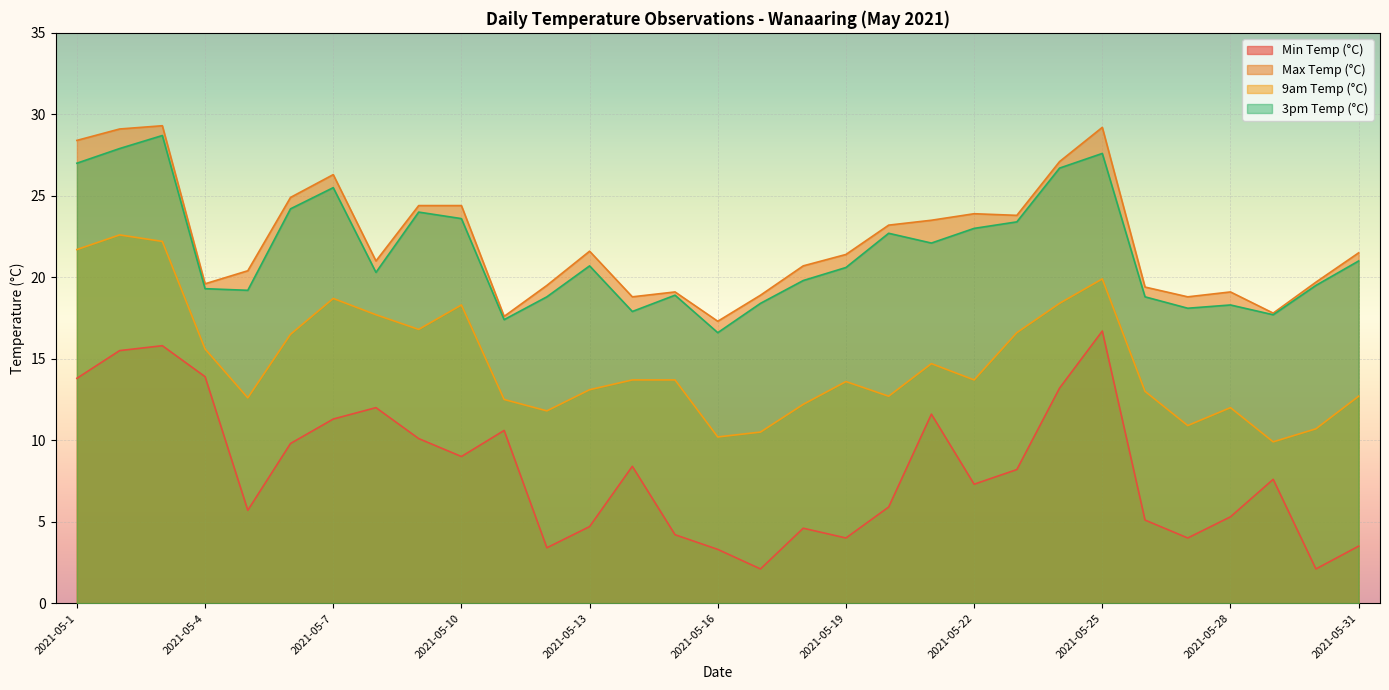

What are all the series names shown in the legend?

Min Temp (°C), Max Temp (°C), 9am Temp (°C), 3pm Temp (°C)